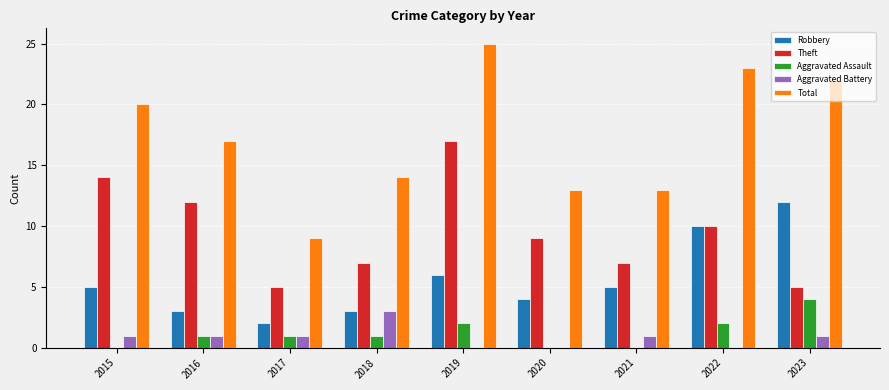

Which category has the highest value in the Aggravated Assault series?

2023